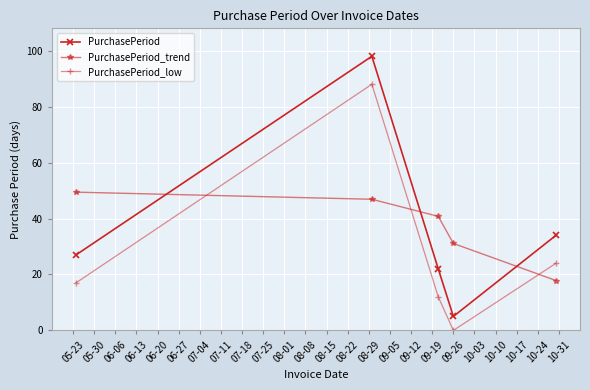

What are all the series names shown in the legend?

PurchasePeriod, PurchasePeriod_trend, PurchasePeriod_low